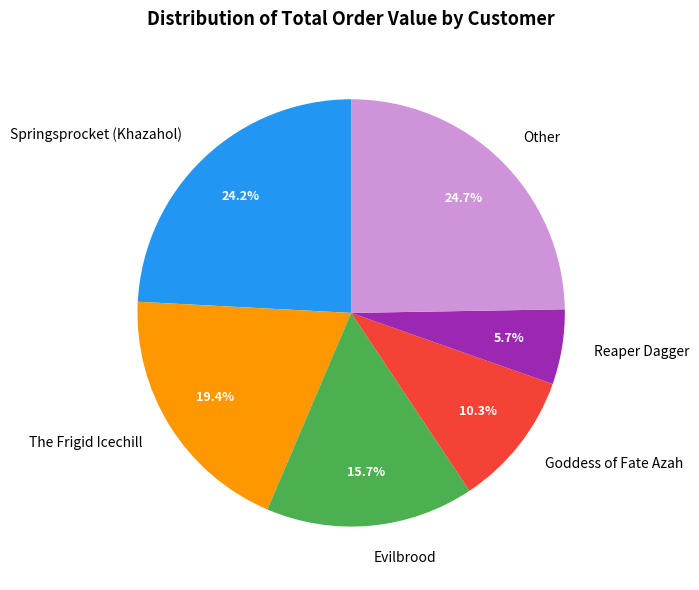

Does Springsprocket (Khazahol) account for over 50% of the chart?

No